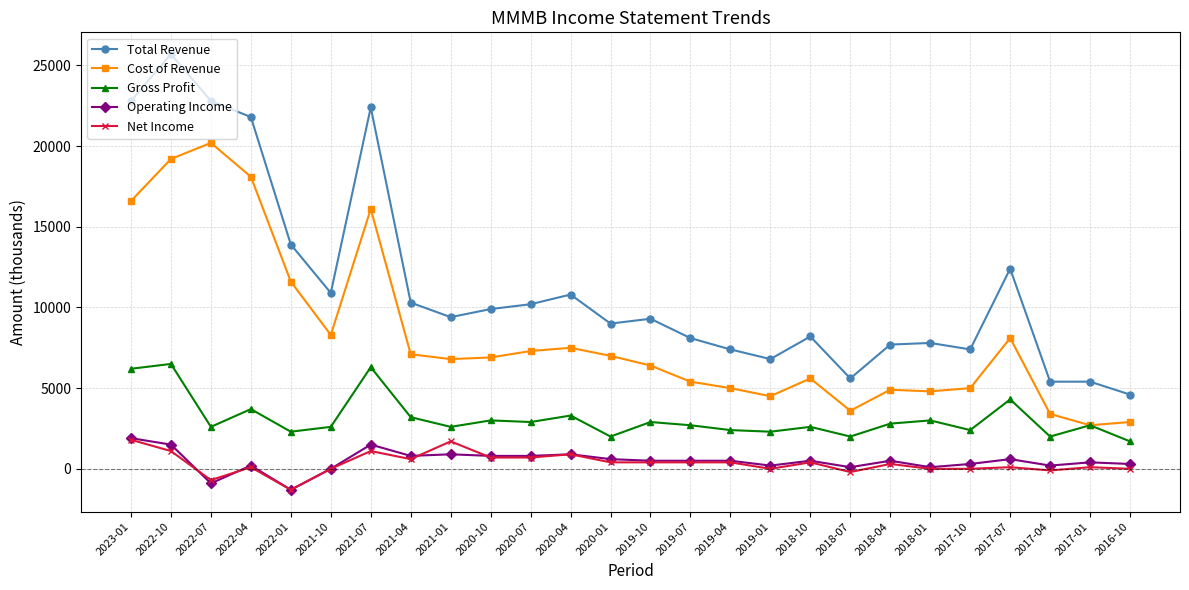

What is the label of the 2nd point from the left?

2022-10